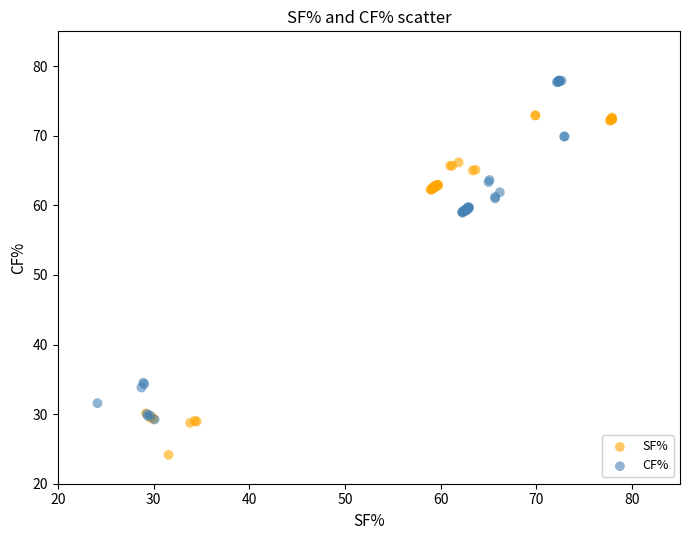

Which series contains the highest Y value?

CF%